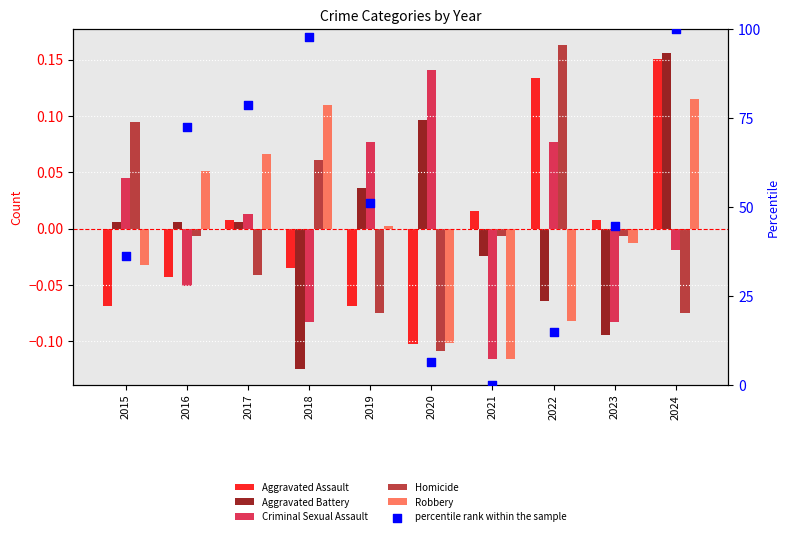

What are all the series names shown in the legend?

Aggravated Assault, Aggravated Battery, Criminal Sexual Assault, Homicide, Robbery, percentile rank within the sample